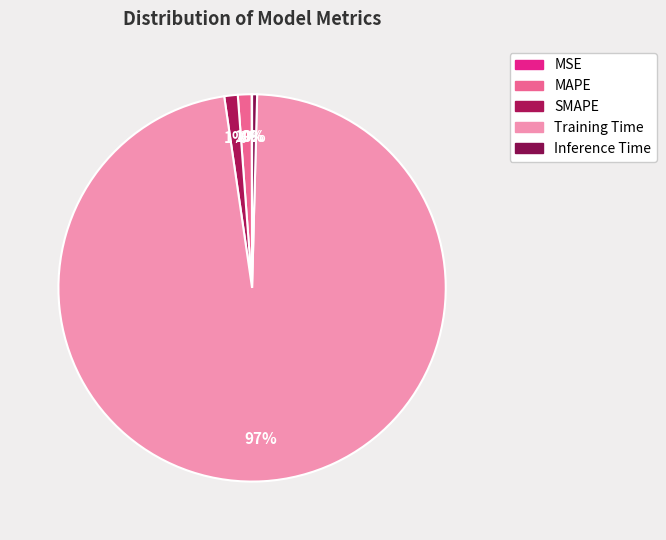

What is the largest slice in the pie chart?

Training Time